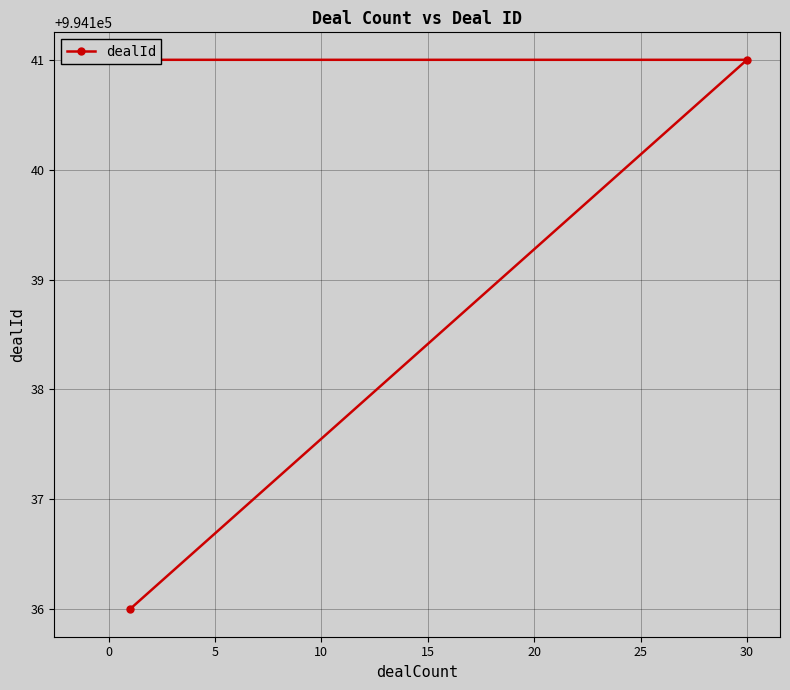

Reading right to left, transcribe all the data shown in this chart.

994141	994141	994141	994141	994136